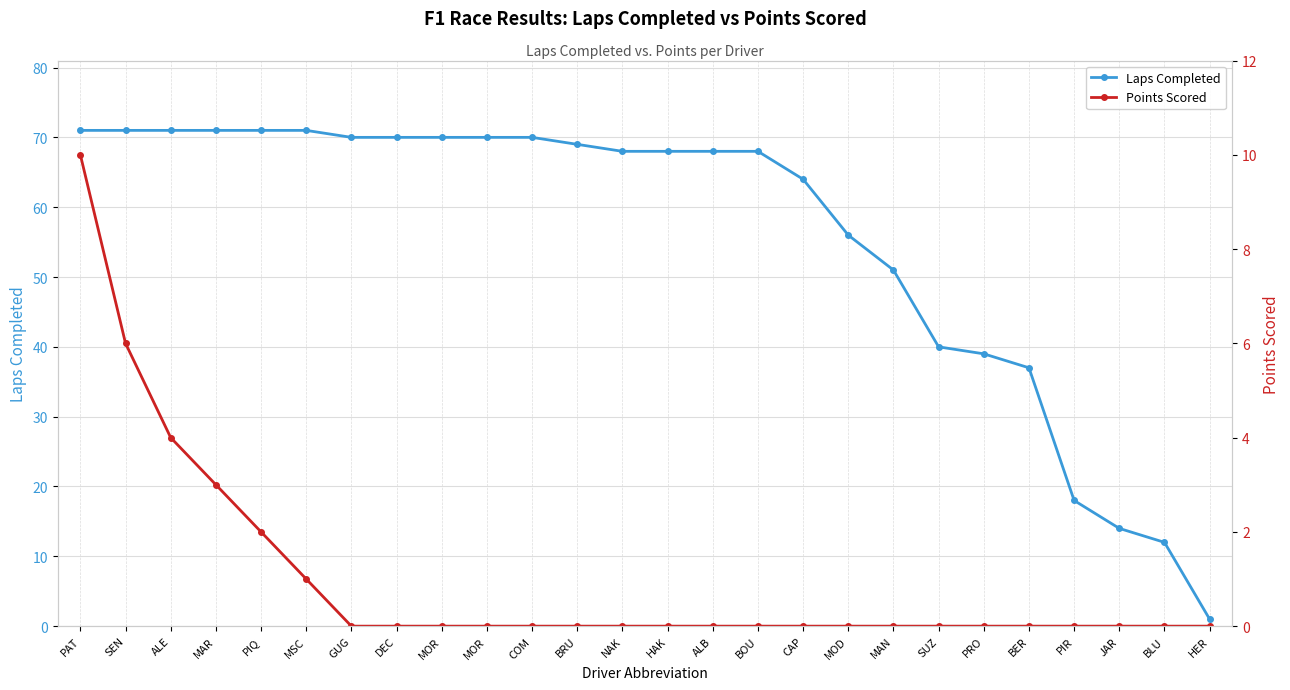

What is the difference between the Laps Completed values at BLU and GUG?

58